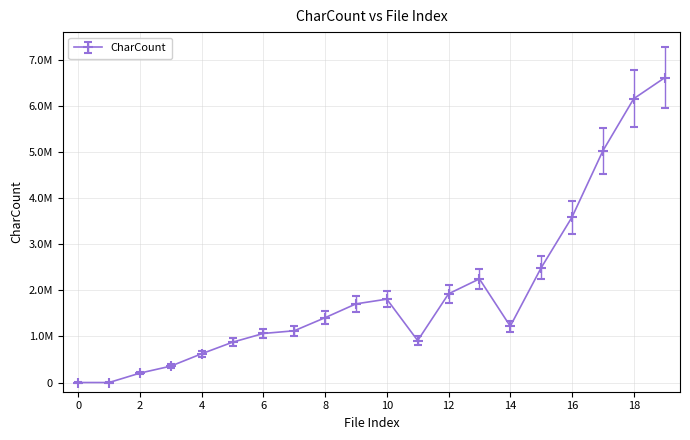

How many interior local peaks (higher than both neighbors) does the data have?

2